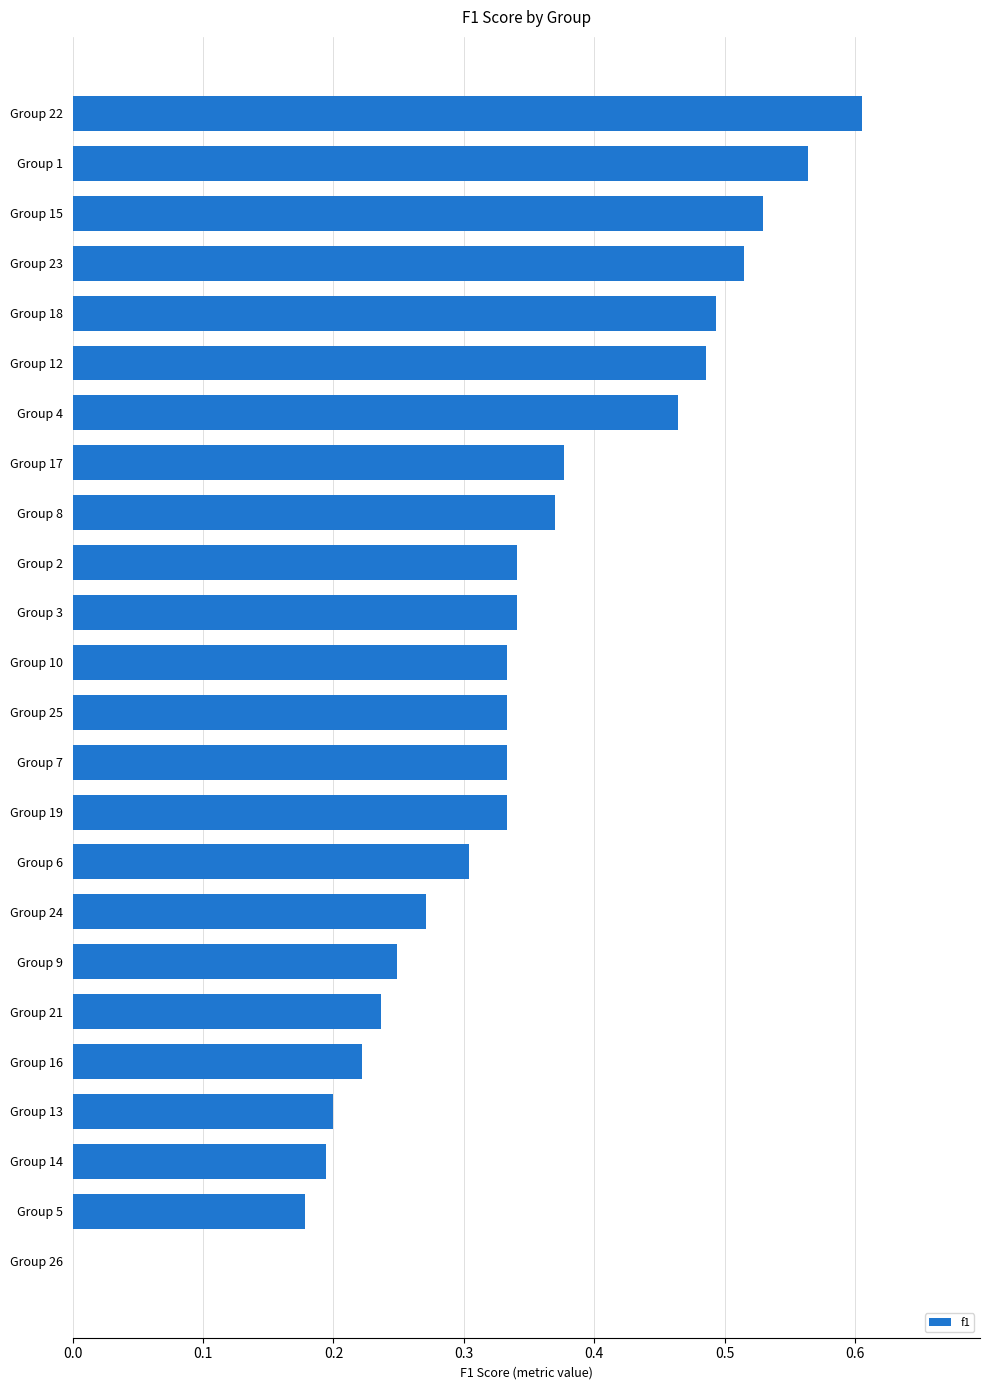

How many values exceed 0?

23